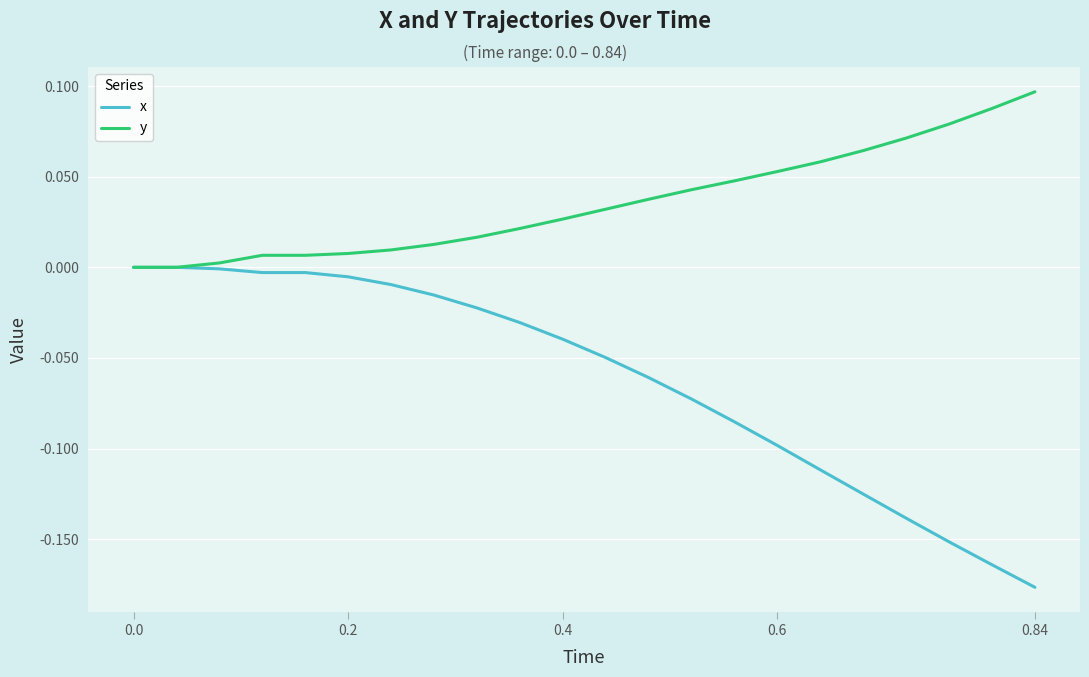

Rank the series by their maximum value, from highest to lowest.

y, x